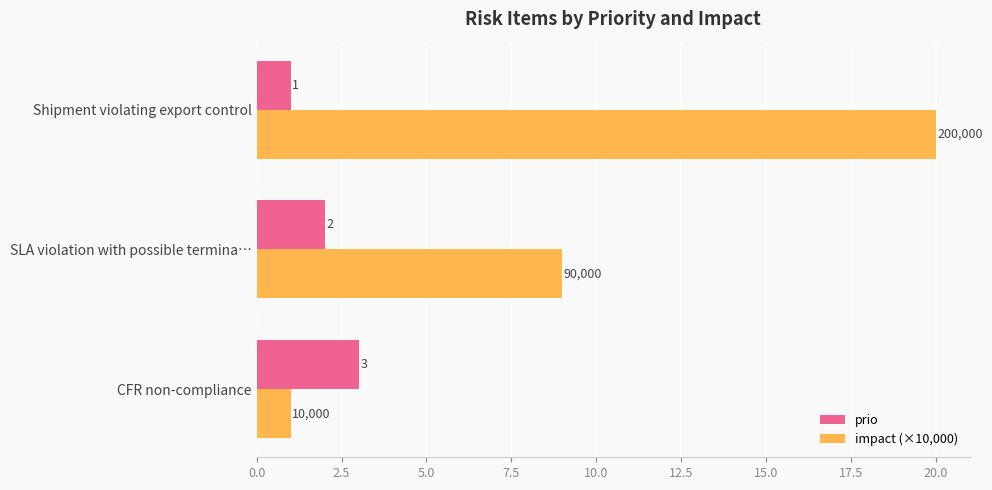

Between CFR non-compliance and Shipment violating export control, which series saw the biggest shift?

impact (×10,000)